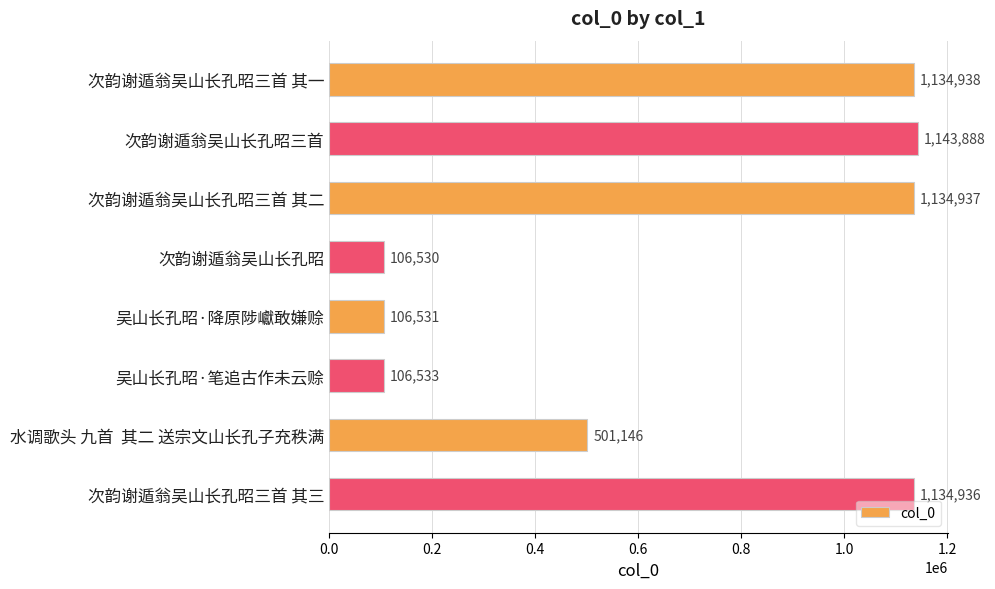

Which category has the lowest value across all series?

次韵谢遁翁吴山长孔昭